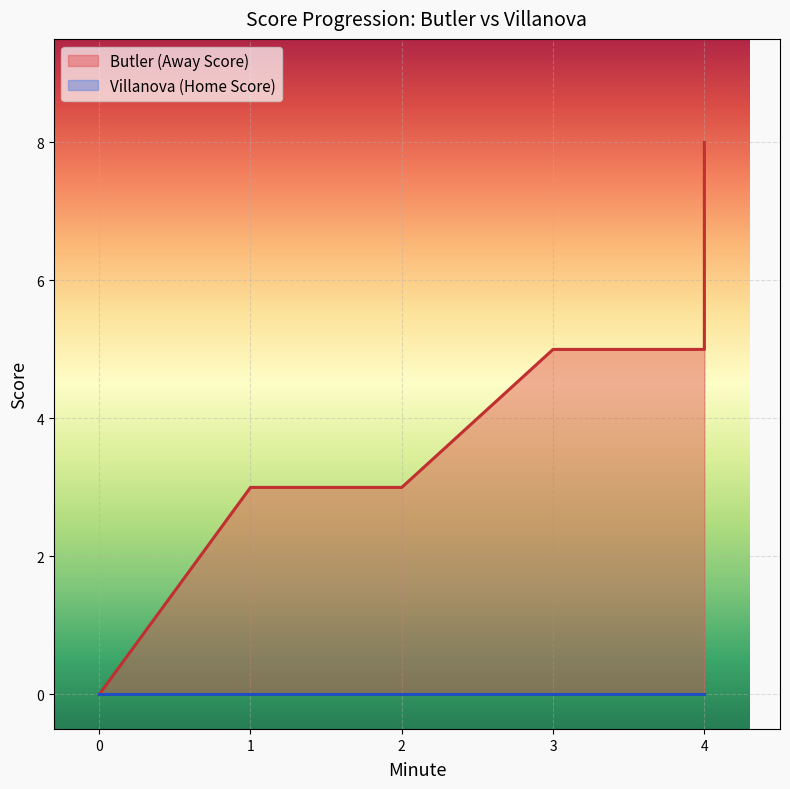

Which series has the largest range (max minus min)?

Butler (Away Score)